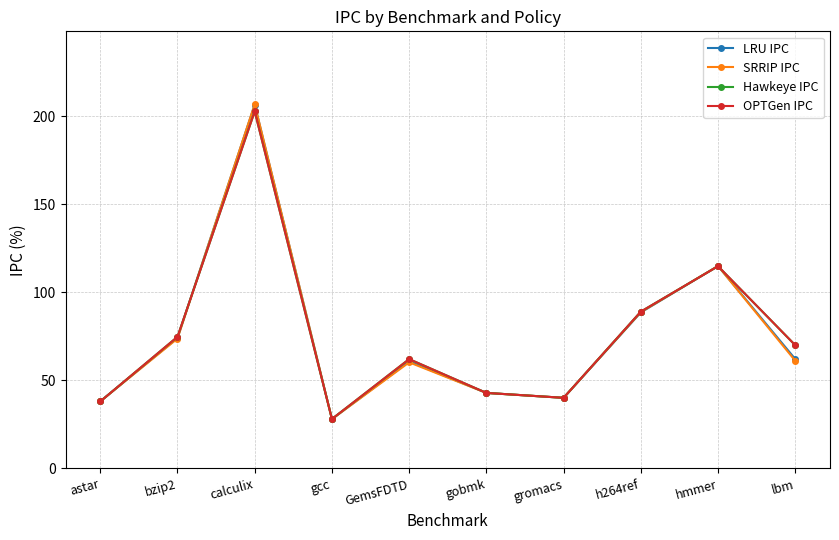

At which category is the sum across all series the highest?

calculix